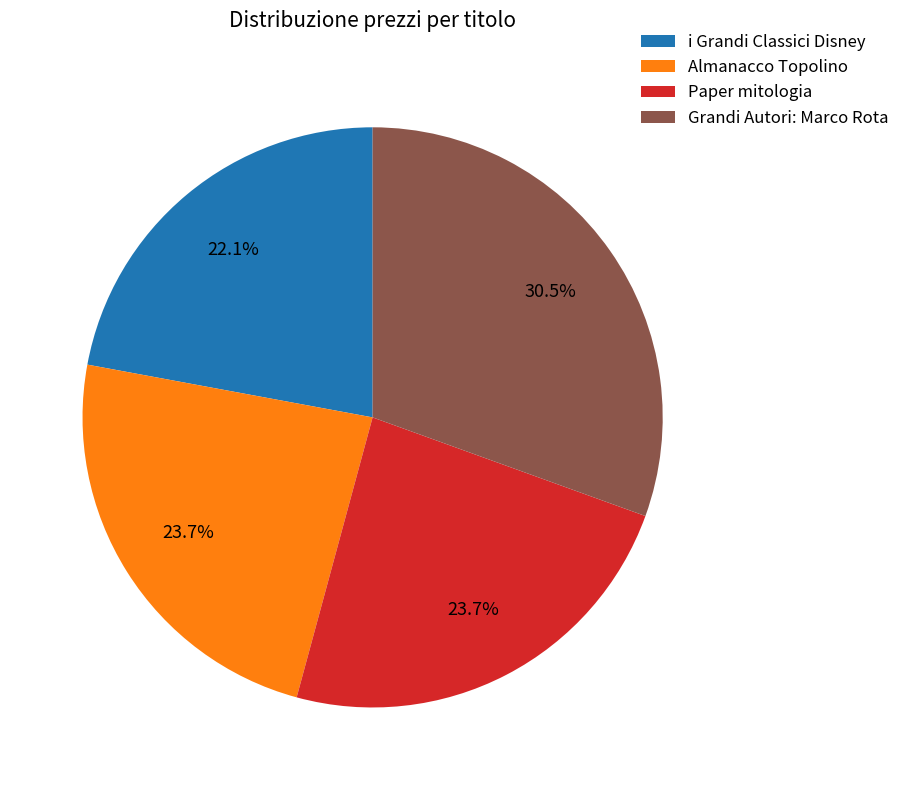

Approximately how many times larger is the value at Paper mitologia compared to Grandi Autori: Marco Rota?

0.8